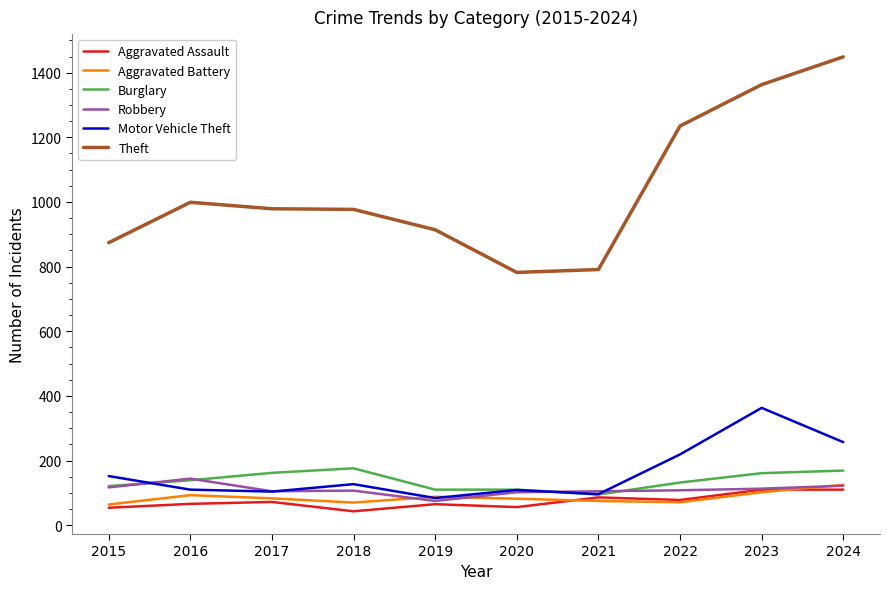

Which label corresponds to the largest value in the chart?

2024